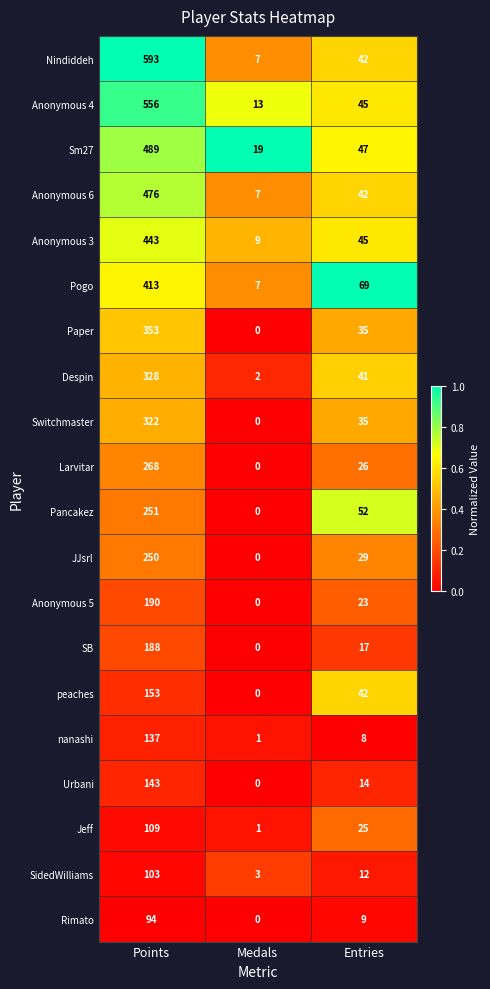

Is it true that Jeff equals 13 at Entries?

False